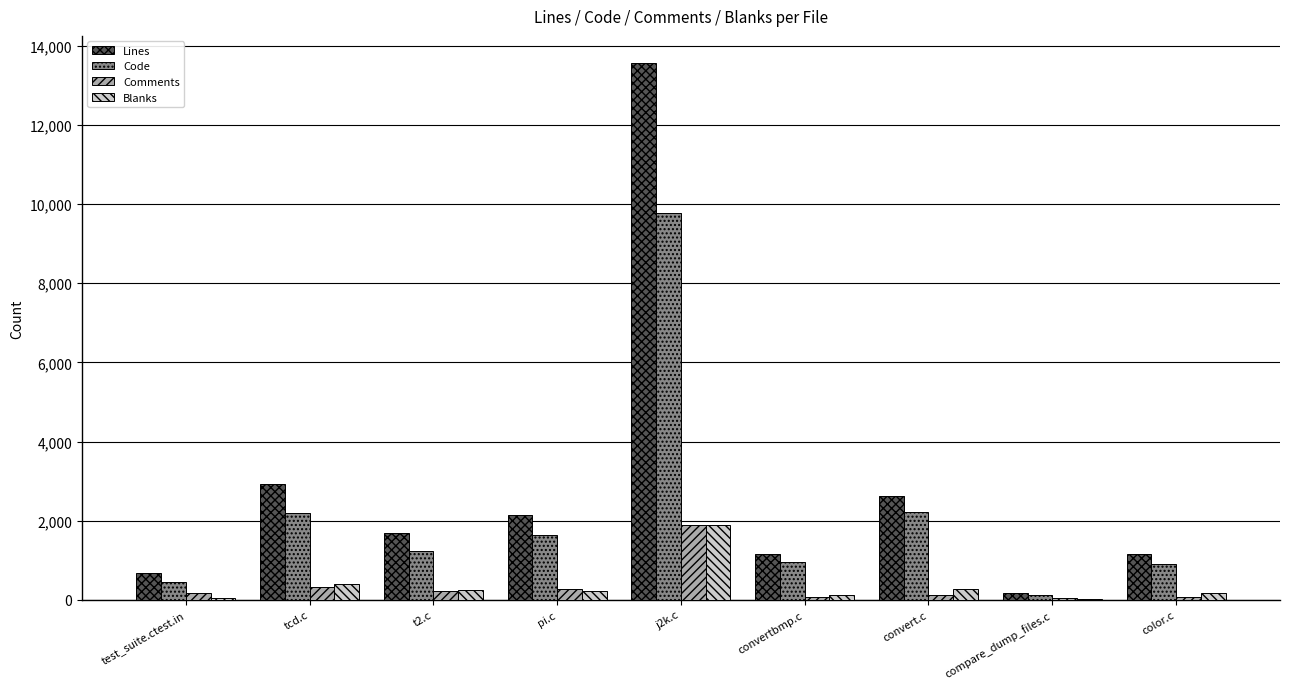

Which series has the largest total across all categories?

Lines